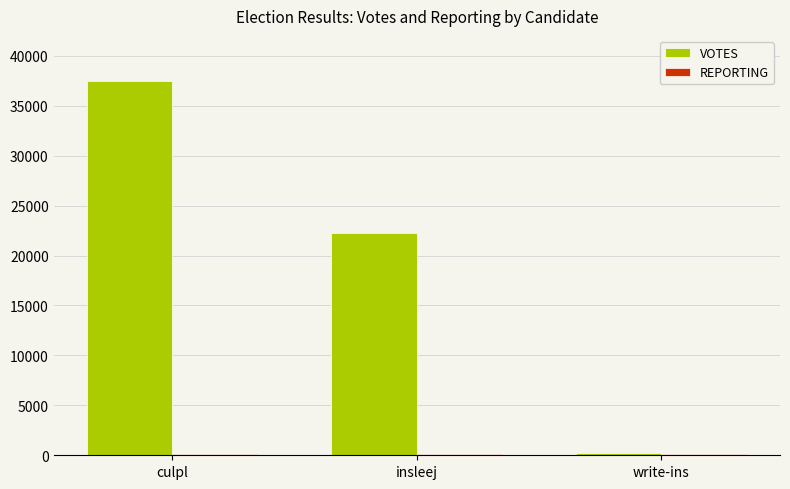

At which category is the sum across all series the highest?

culpl